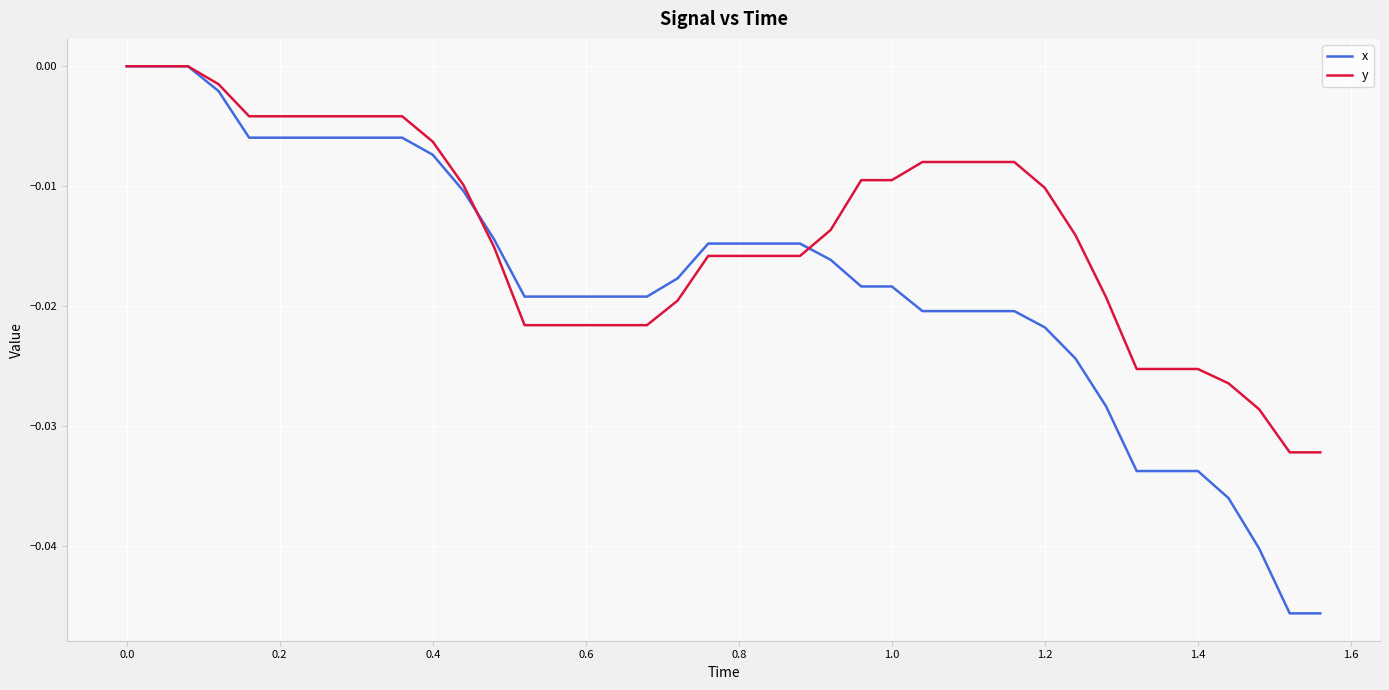

After their last crossing, which series has the higher values: y or x?

y